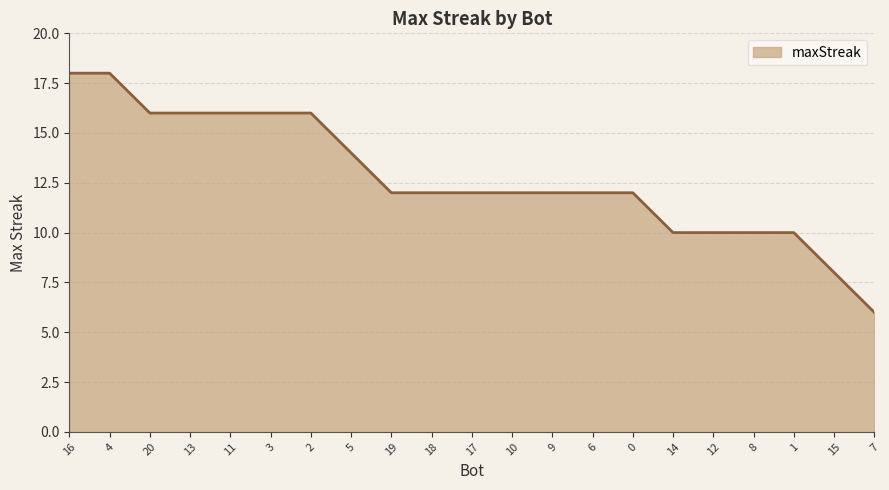

What is the change in value from 4 to 9?

-6